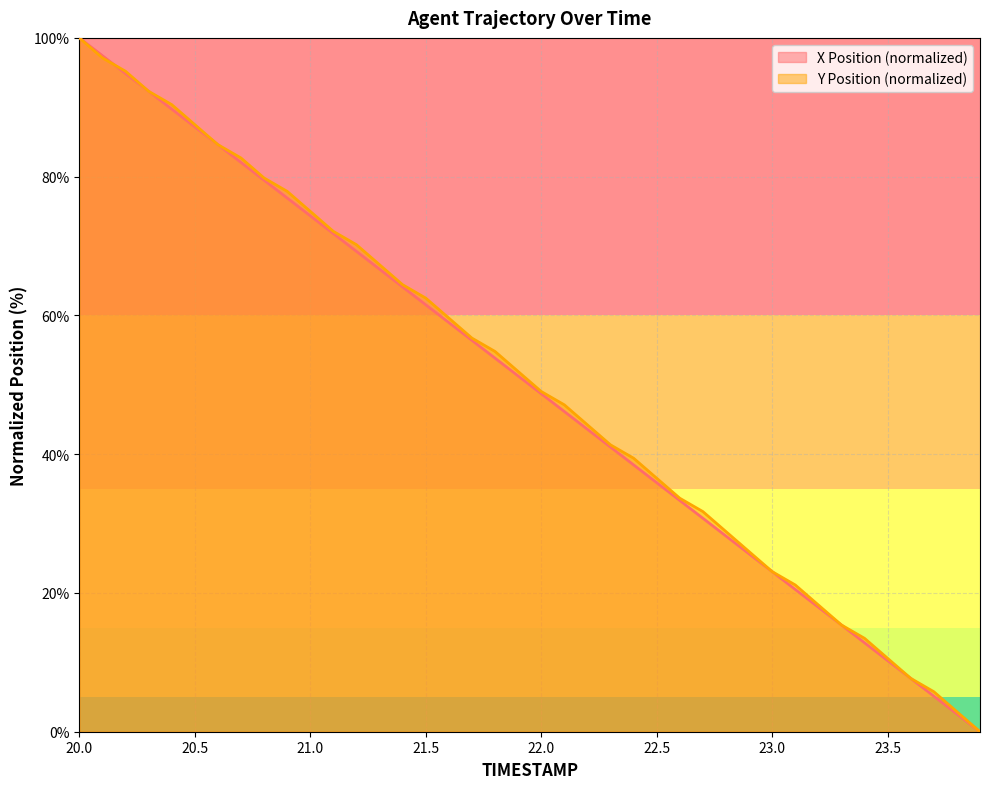

Rank the series by their average value, from lowest to highest.

X, Y